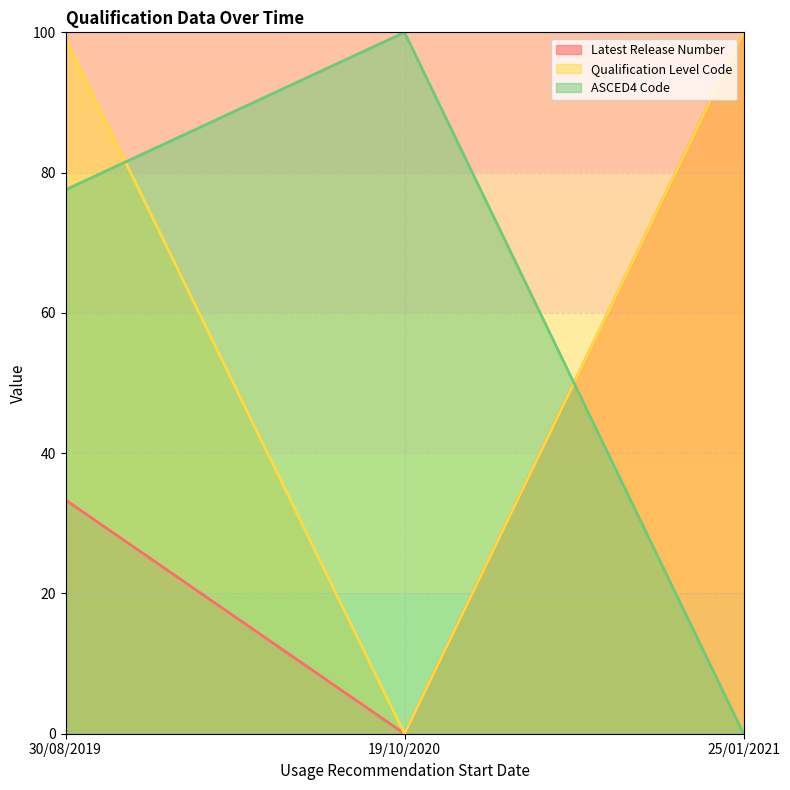

Reading left to right, what are all the values shown in this chart?

Latest Release Number: 33.3	0.0	100.0
Qualification Level Code: 99.0	0.0	100.0
ASCED4 Code: 77.6	100.0	0.0